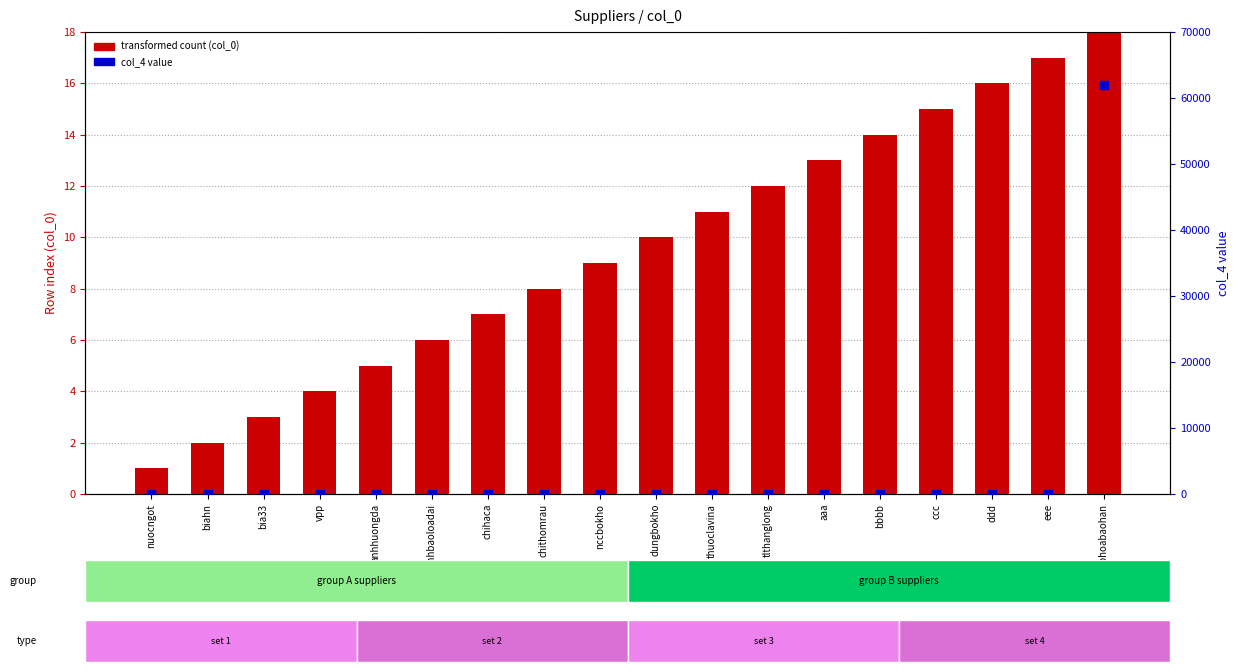

Is the value of transformed count (col_0) at dungbokho greater than the value of col_4 value at chithomrau?

Yes